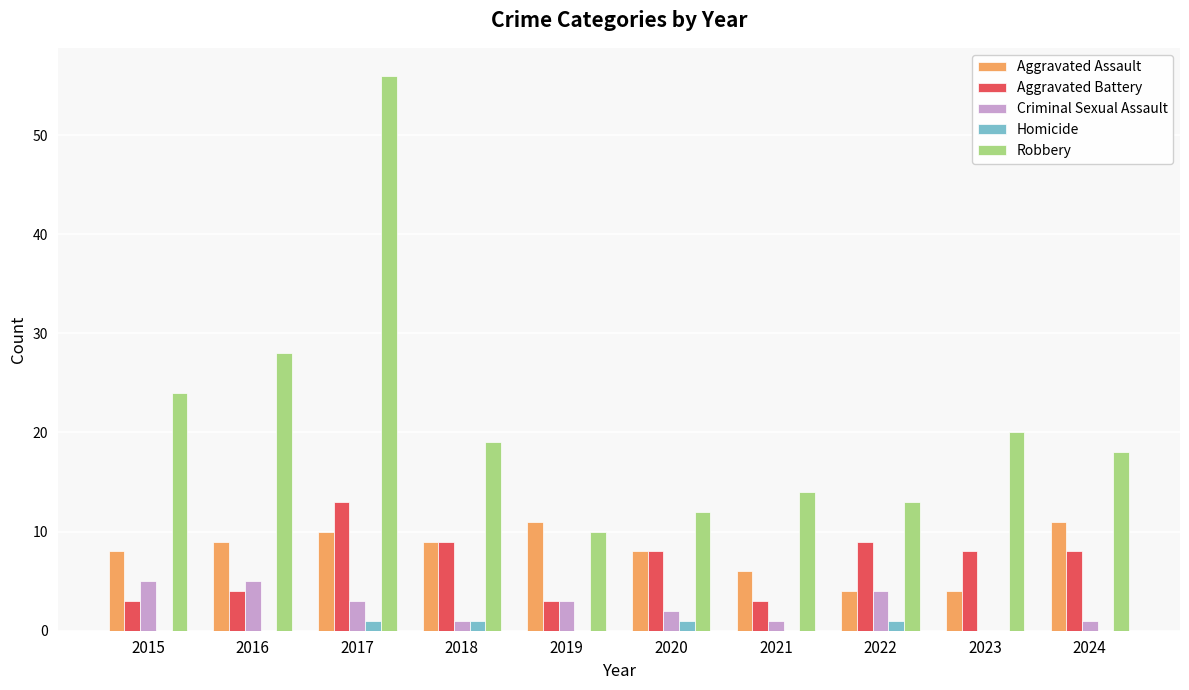

Which series has the largest total across all categories?

Robbery